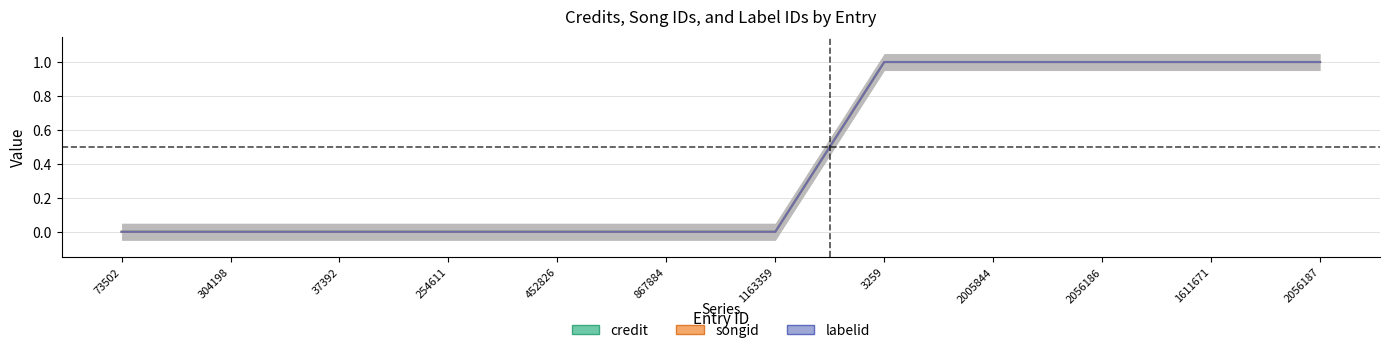

How many distinct data groups are displayed?

3